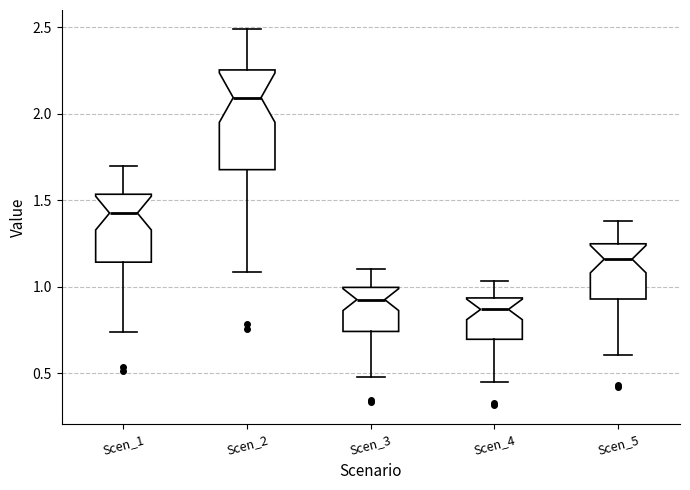

Where is the upper edge of the box for Scen_3 on the y-axis? The values are not printed on the chart, so give them approximately, as read against the axis.

1.00